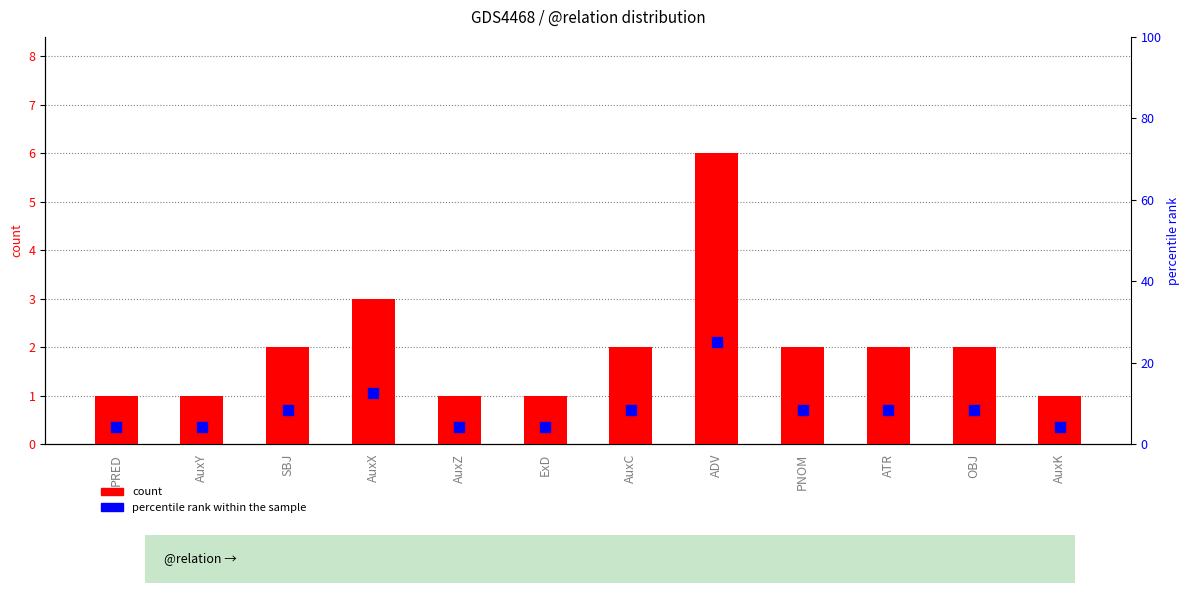

Which series reaches the maximum Y coordinate?

percentile rank within the sample